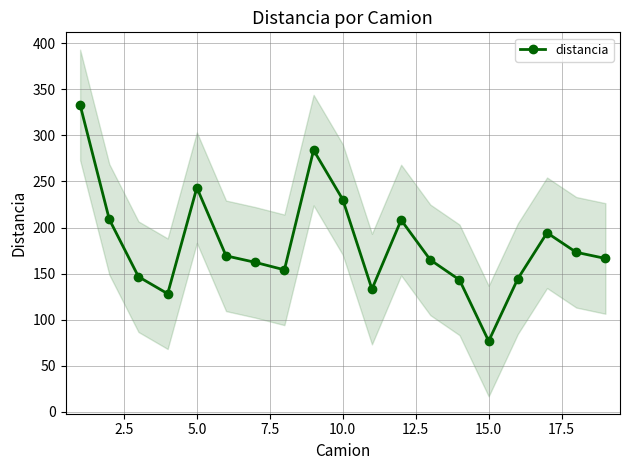

What is the difference between the maximum and second lowest values?

204.9